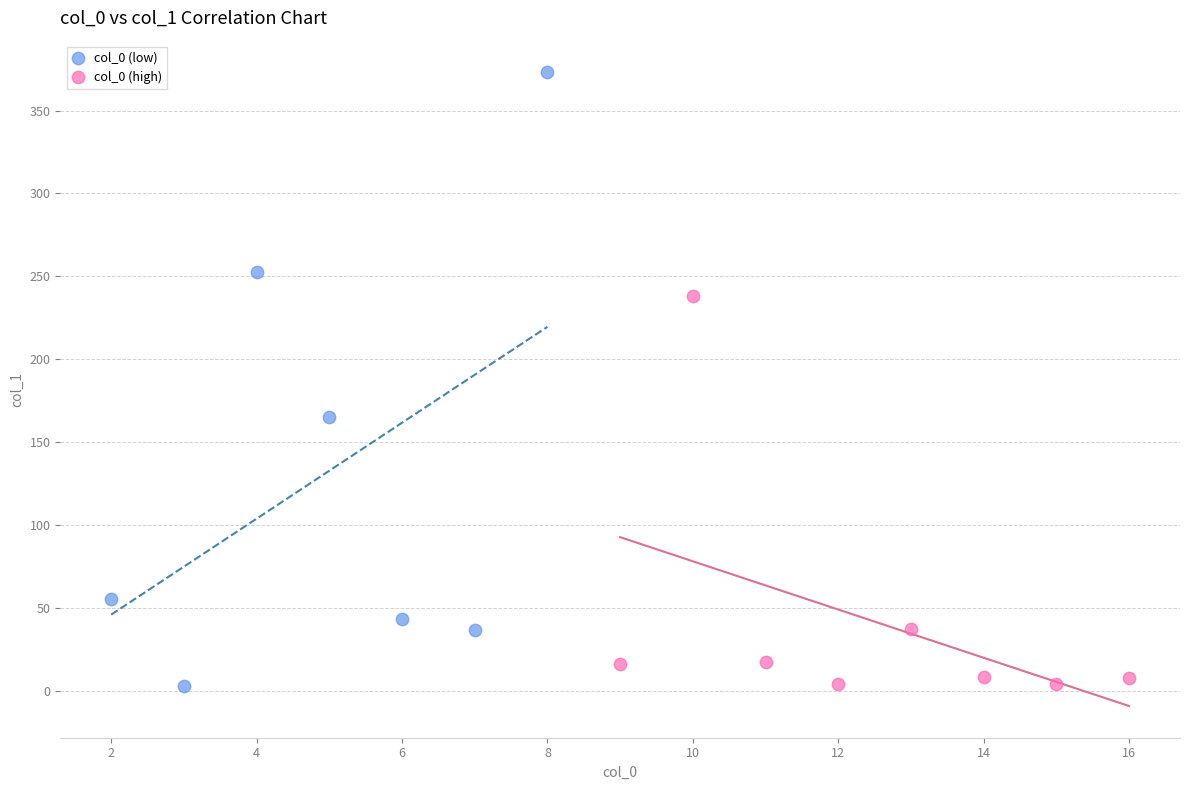

What are all the series names shown in the legend?

col_0 (low), col_0 (high)